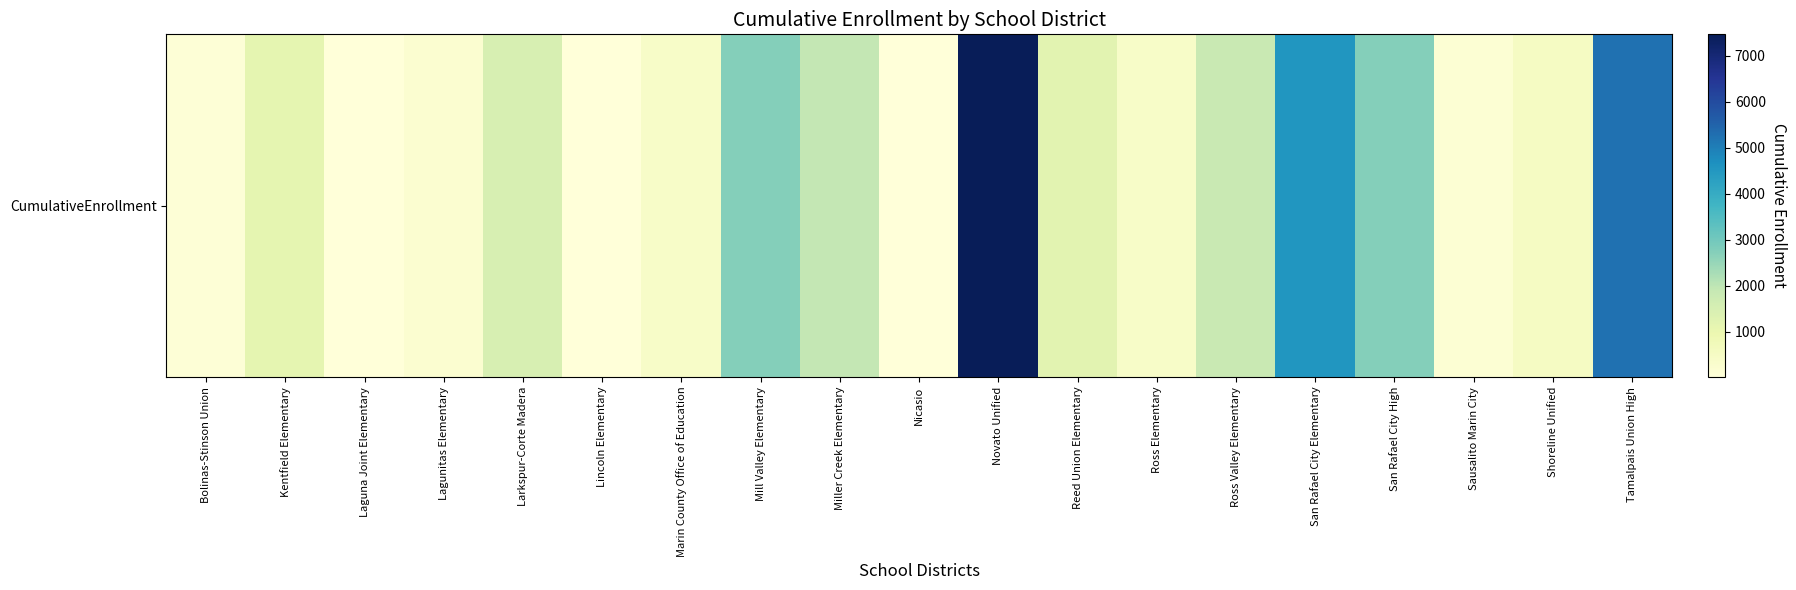

What is the sum of the values at Lagunitas Elementary and Novato Unified?

7707